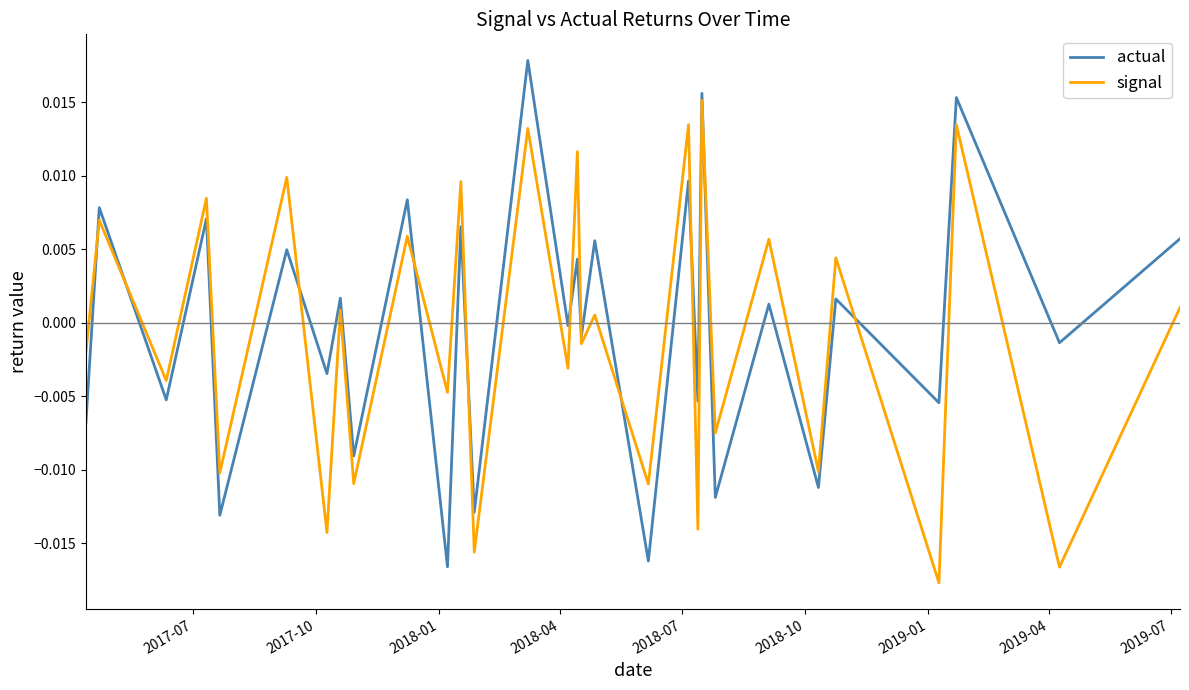

Is this an area chart (filled region under the line)?

No